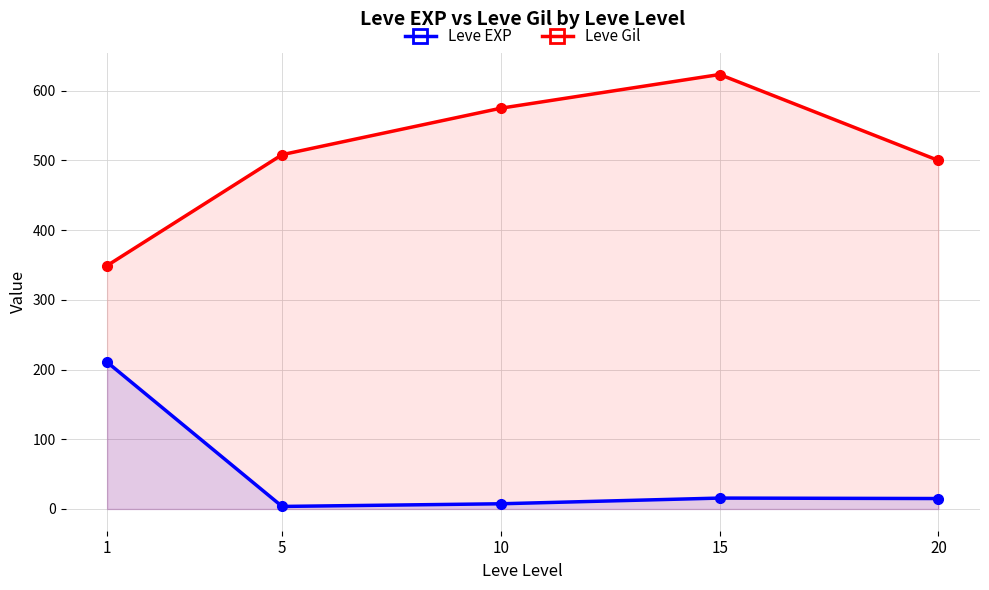

Which series has the largest range (max minus min)?

Leve Gil